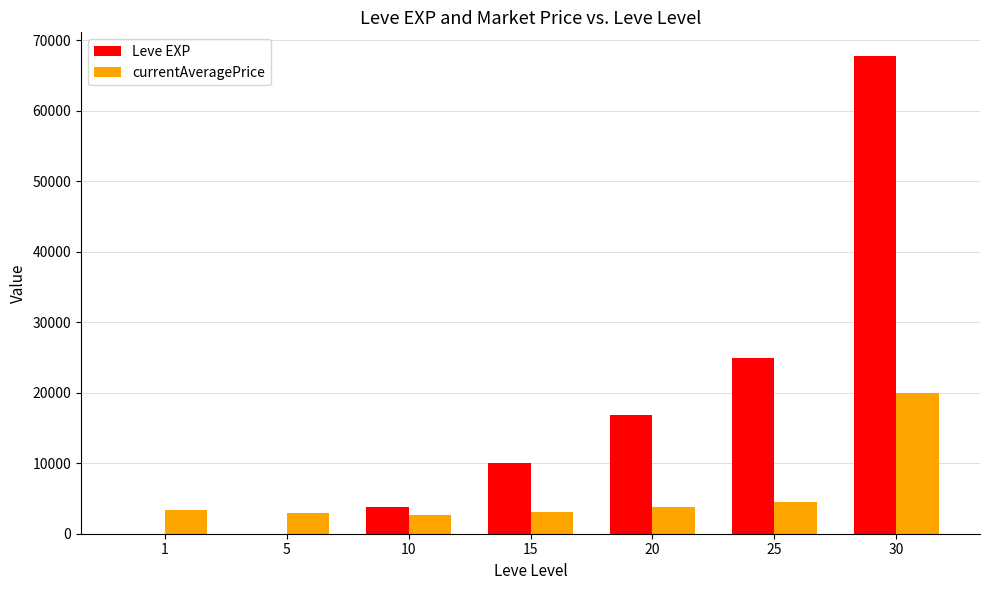

At which category is the sum across all series the highest?

30